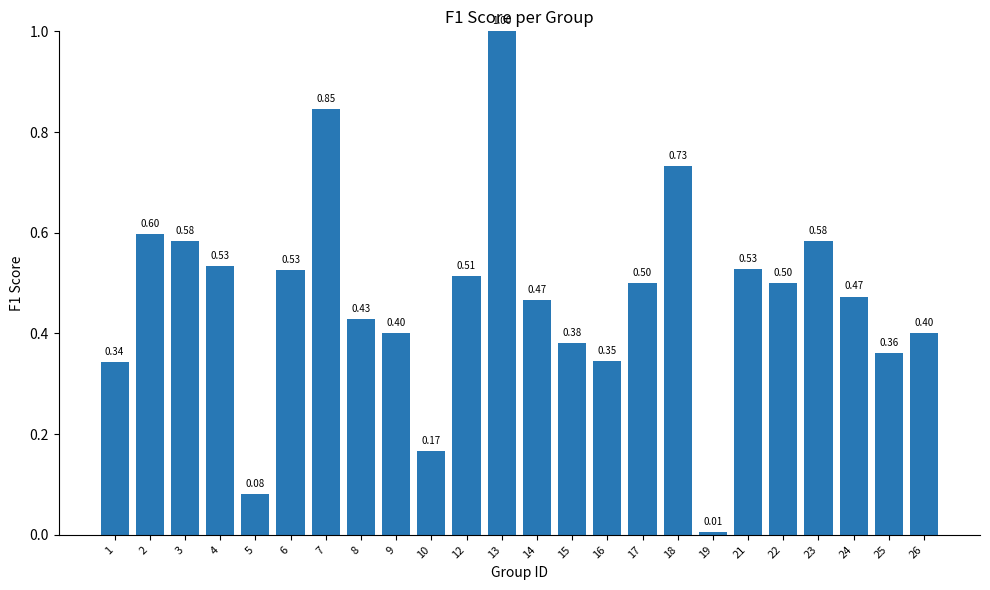

What is the difference between the maximum and minimum values?

1.0